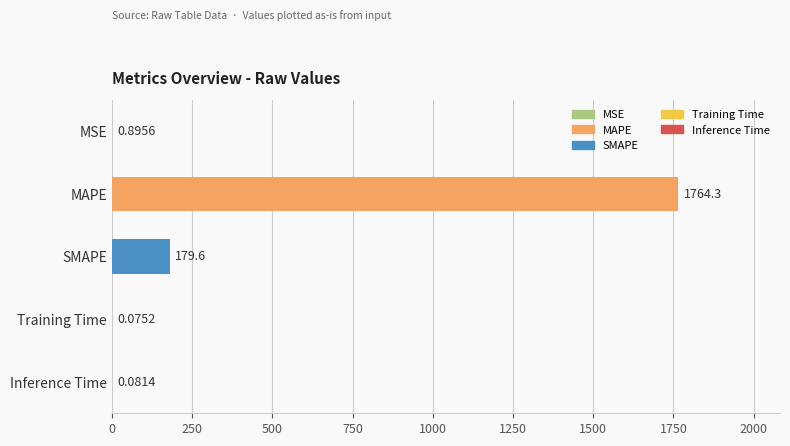

Which has a higher value, SMAPE or Training Time?

SMAPE